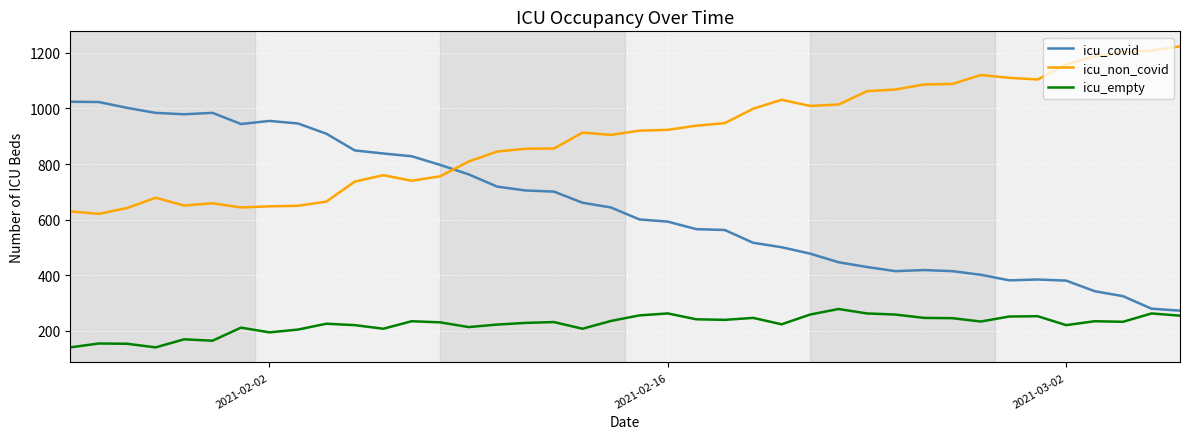

True or false: icu_empty and icu_non_covid cross at least once.

False